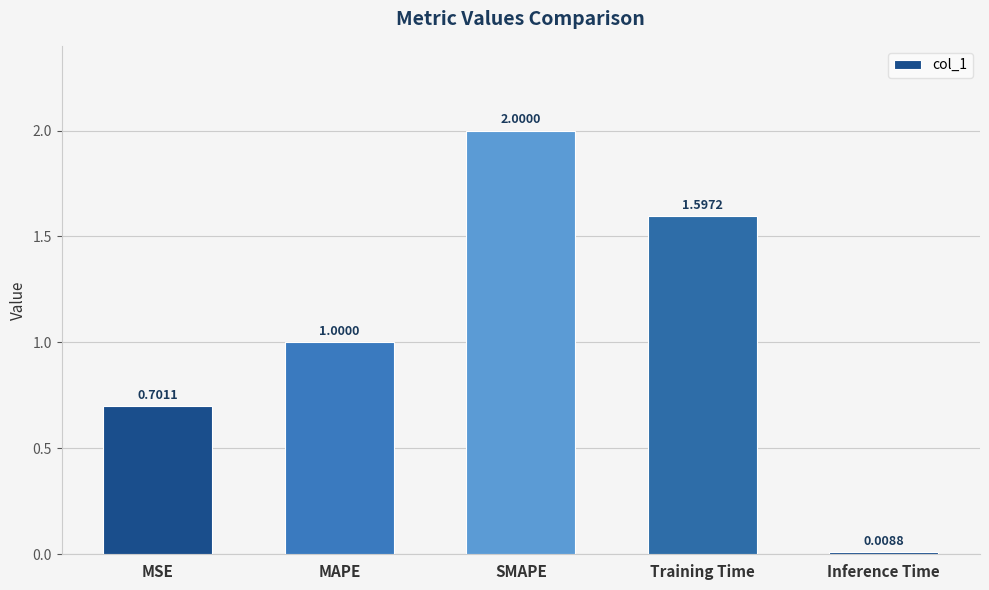

The value at SMAPE is 2.0. True or false?

True